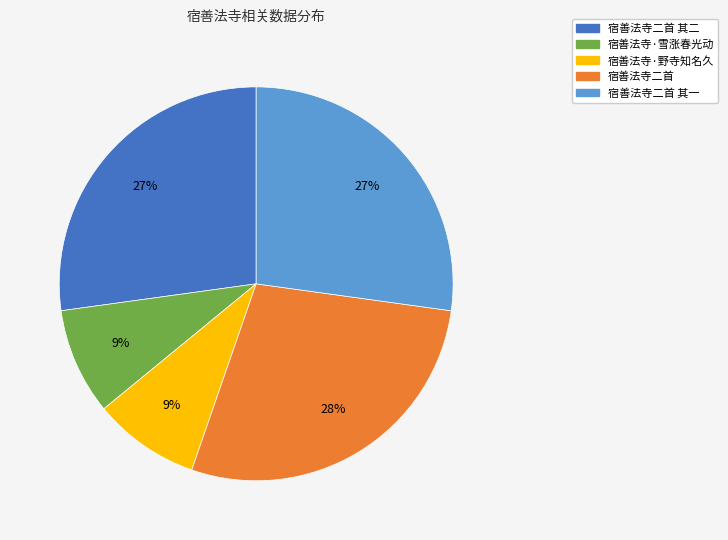

Is it true that 宿善法寺·雪涨春光动 is 9% of the pie?

True